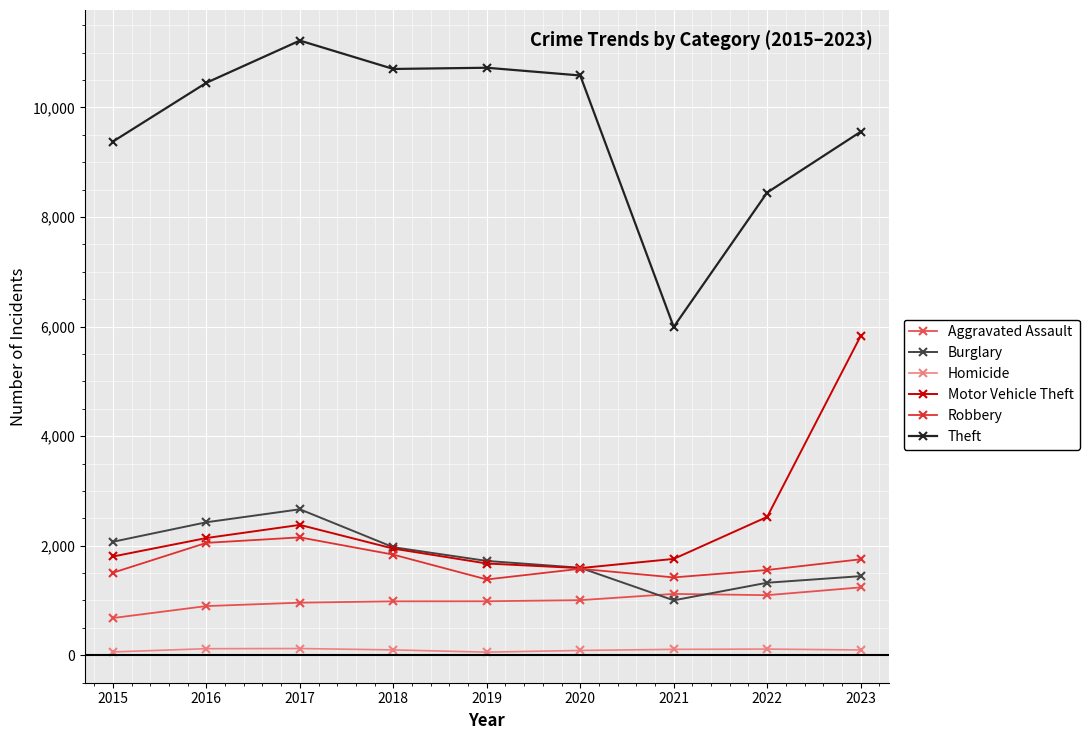

True or false: Motor Vehicle Theft and Aggravated Assault intersect in this chart.

False